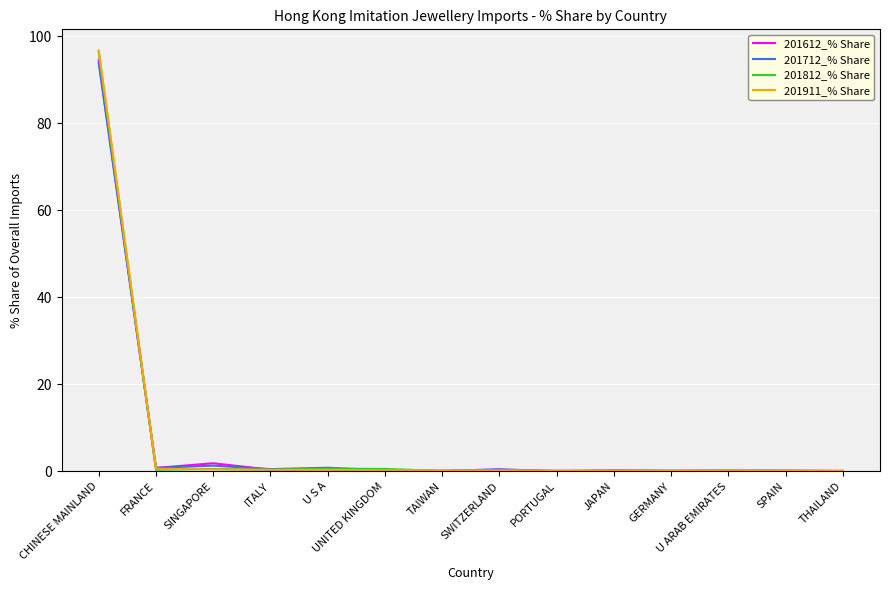

What are all the series names shown in the legend?

201612_% Share, 201712_% Share, 201812_% Share, 201911_% Share